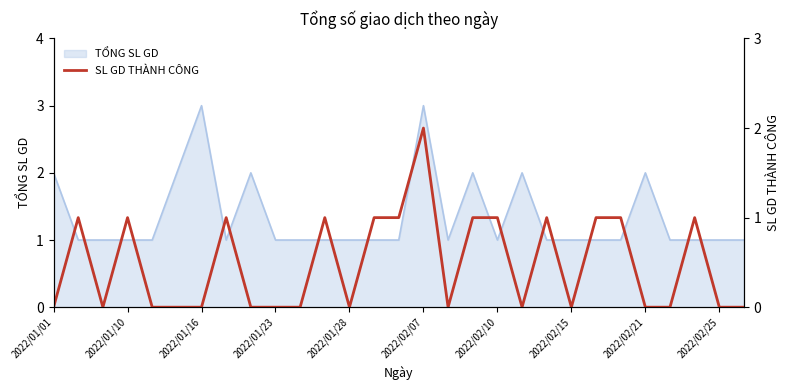

Which label corresponds to the smallest value in the chart?

2022/01/01